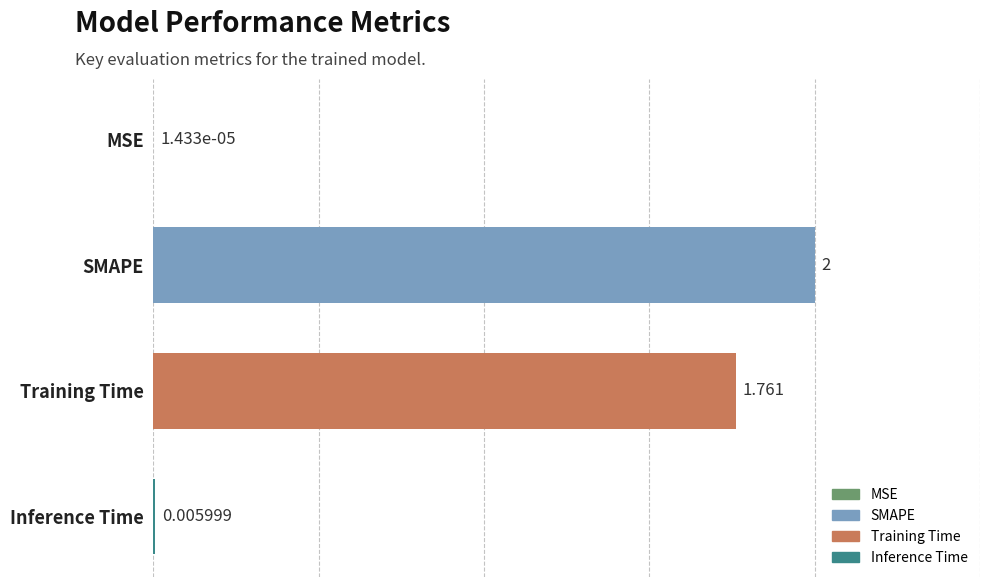

Where is the data nearest to the value 1?

Training Time